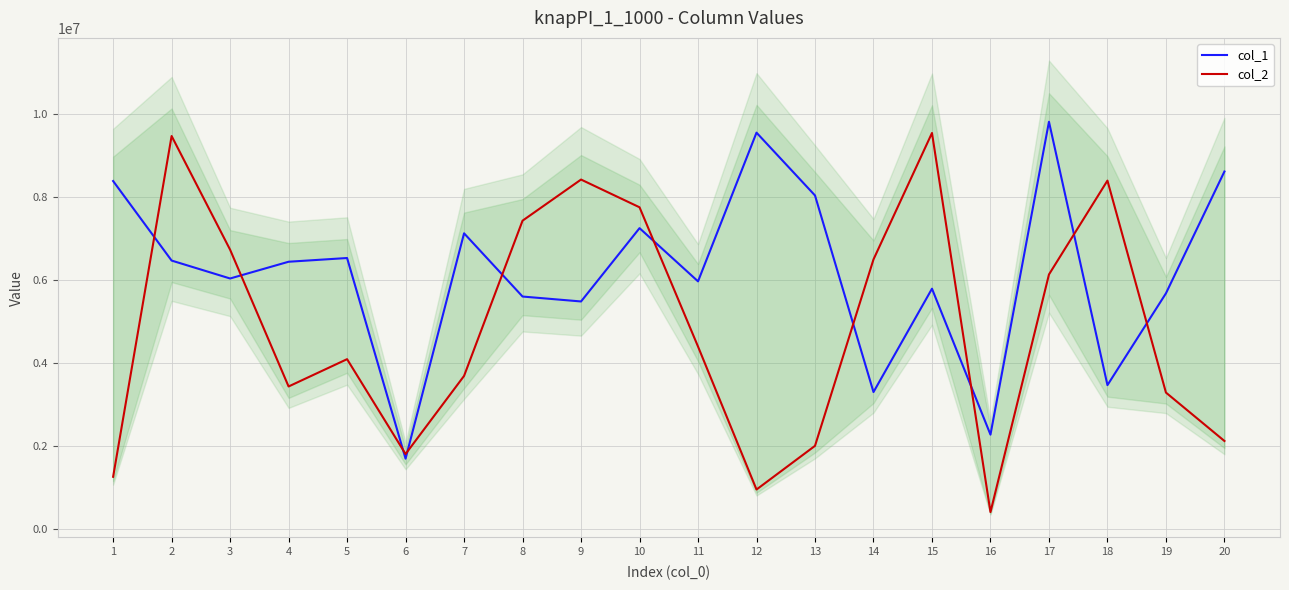

True or false: col_1 and col_2 cross at least once.

True